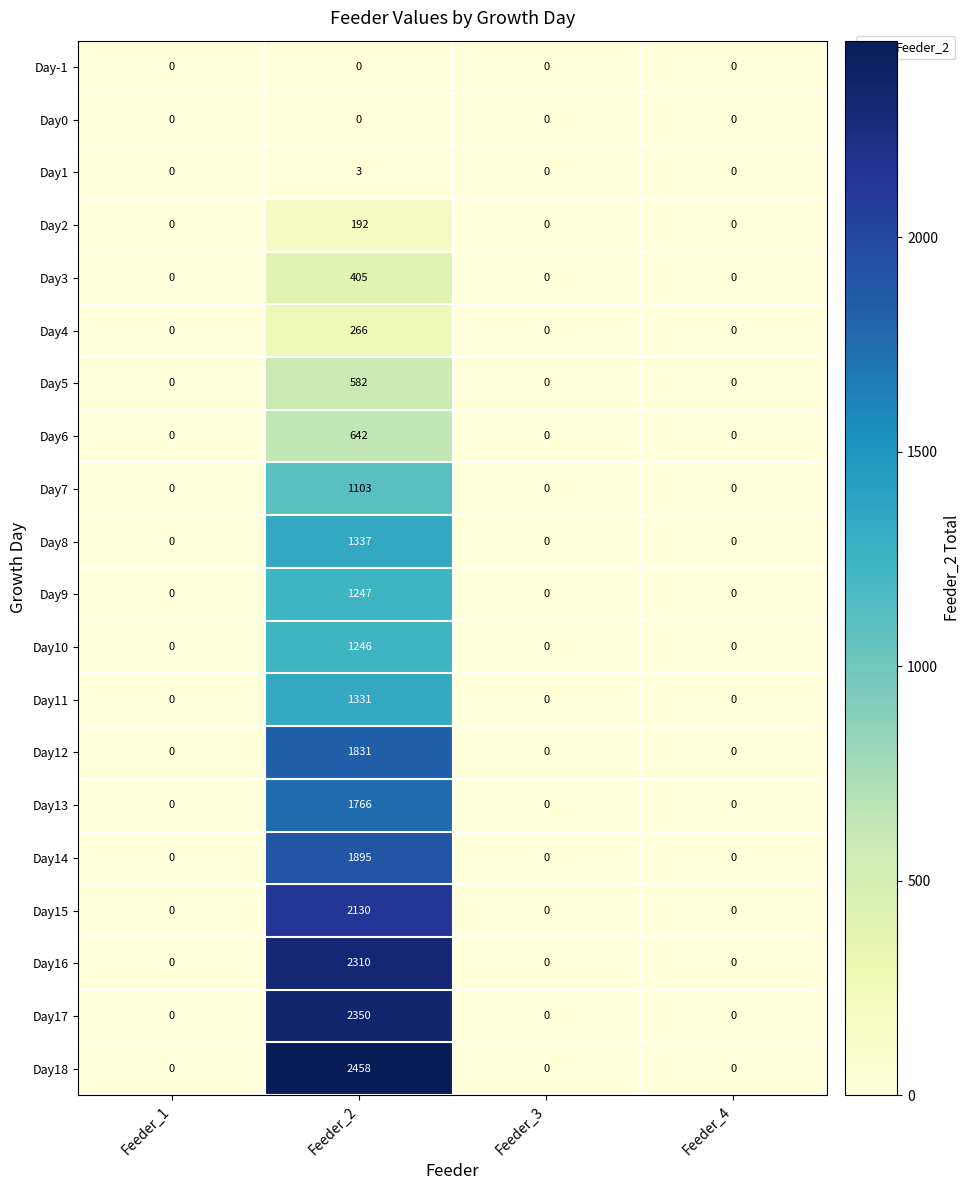

What is the difference between the maximum and minimum values in the Day7 series?

1103